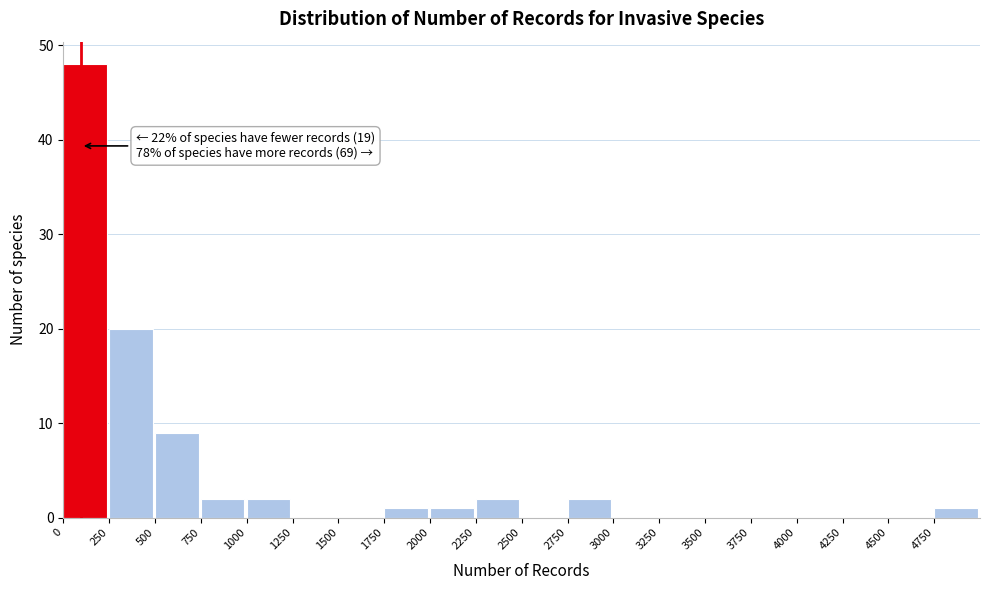

Over which range of the x-axis is the bar tallest?

0 to 250